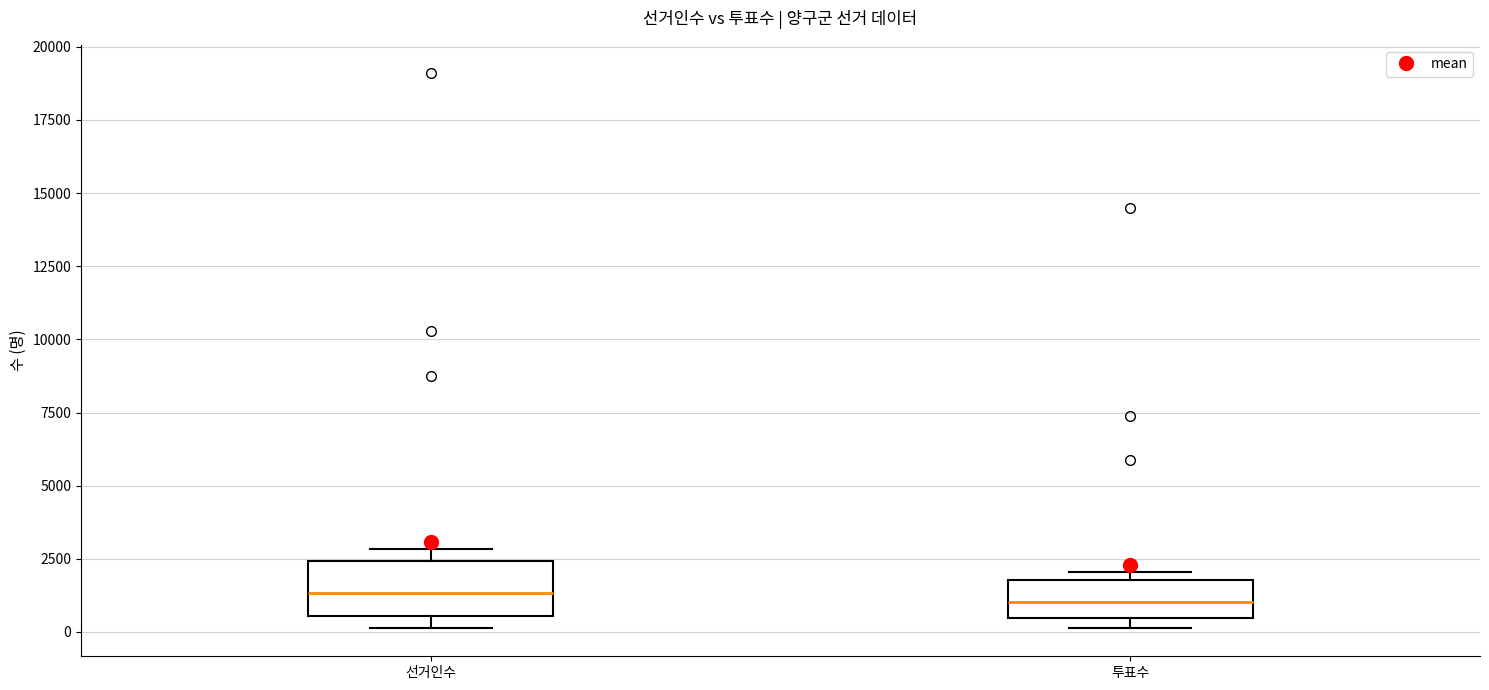

Reading left to right, read every box against the y-axis: the position of its median line, the range the box covers, and the ends of its whiskers. The values are not printed on the chart, so give them approximately, as read against the axis.

선거인수: median 1500, box 500 to 2500, whiskers 0 to 3000
투표수: median 1000, box 500 to 2000, whiskers 0 to 2000 (just above the box's upper edge)